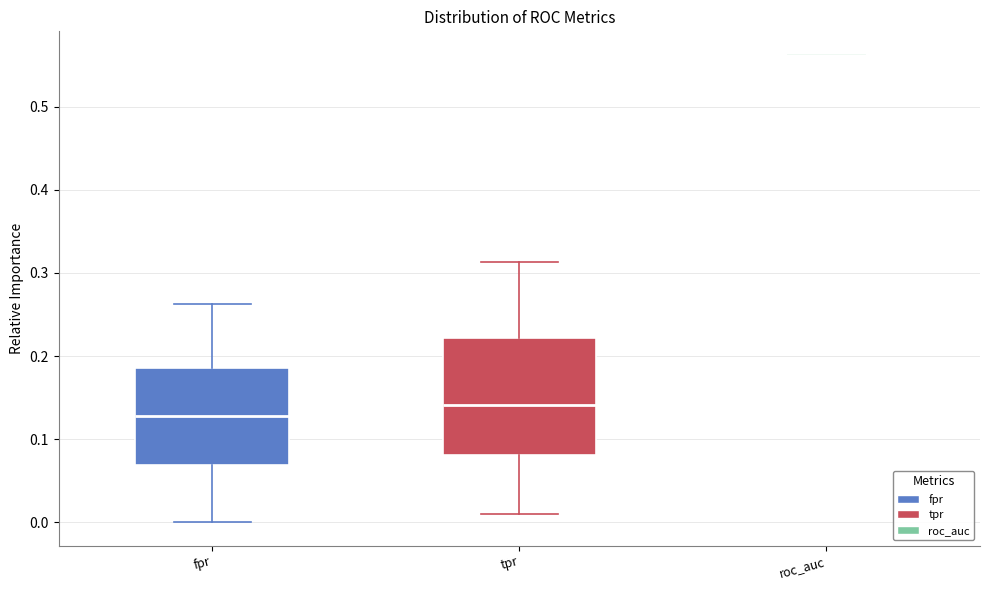

Reading left to right, transcribe this box plot: for each box, give where its median line is, the range the box spans, and where its two whiskers end, as read against the y-axis. The values are not printed on the chart, so give them approximately, as read against the axis.

fpr: median 0.13, box 0.07 to 0.19, whiskers 0.00 to 0.26
tpr: median 0.14, box 0.08 to 0.22, whiskers 0.01 to 0.31
roc_auc: box collapsed to a line at 0.56, whiskers 0.56 to 0.56